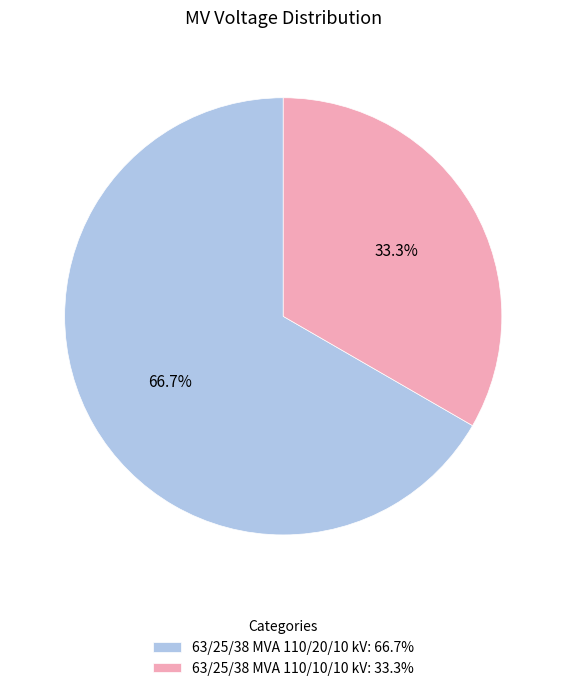

To the nearest percent, what is the difference between the largest and smallest slice percentages?

33%